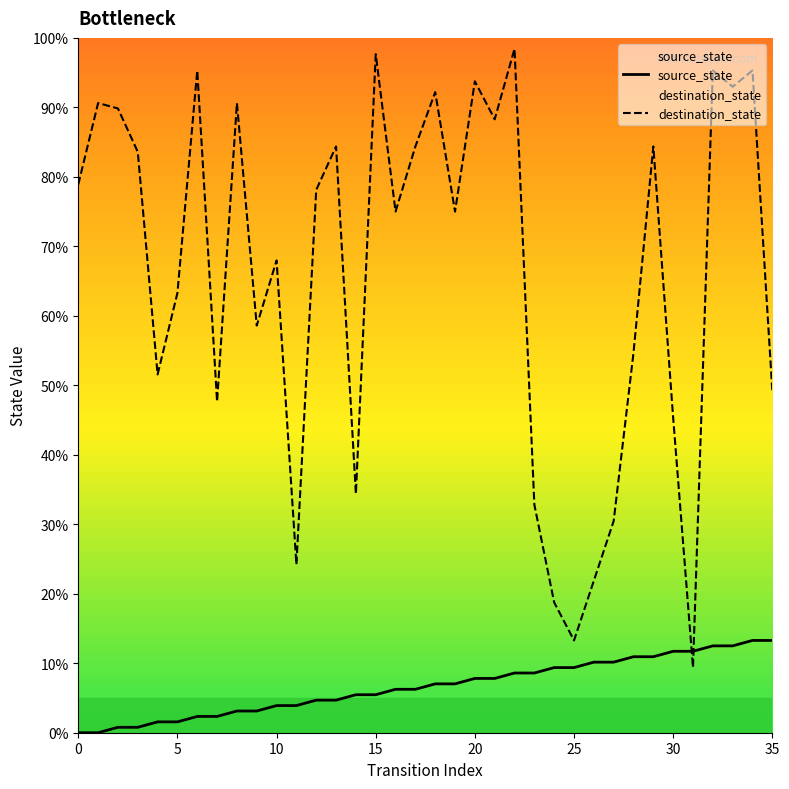

At which category is the sum across all series the highest?

34